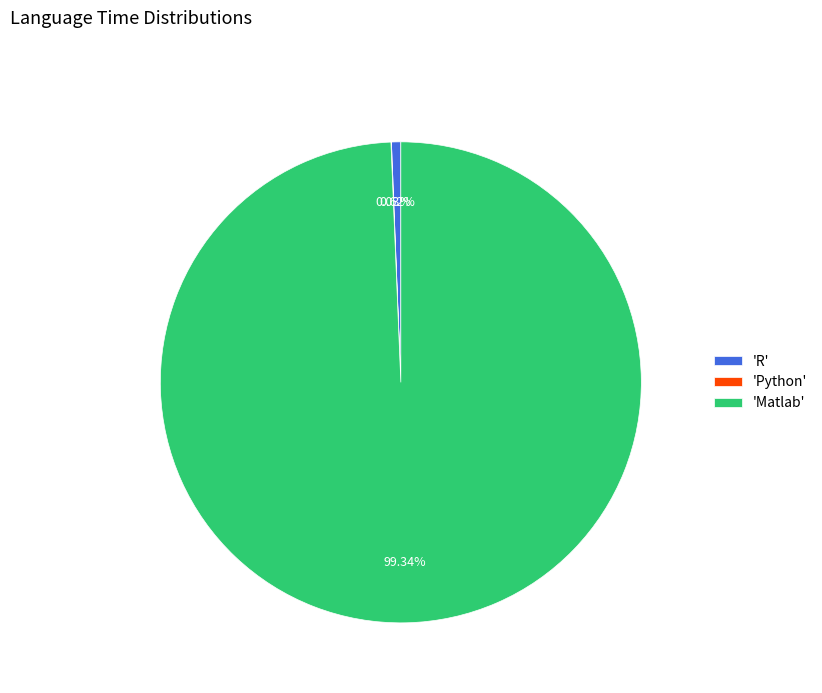

Which slice is the largest?

'Matlab'